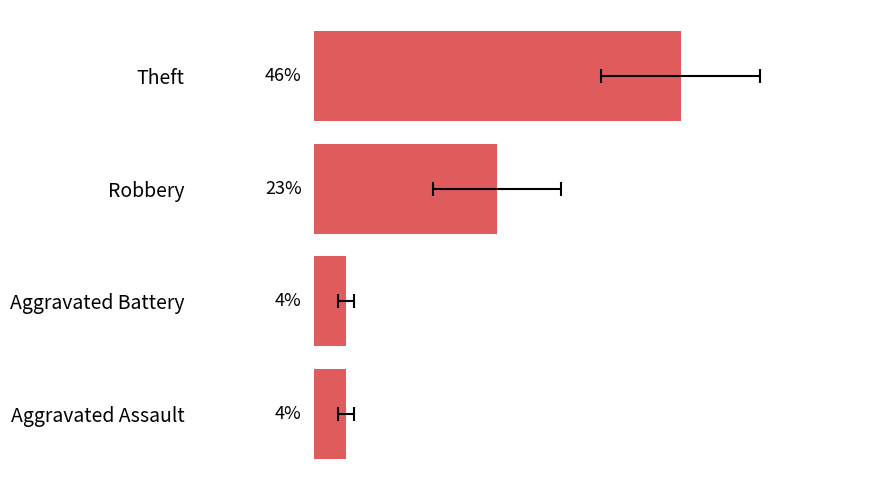

Count the values in the range 4 to 46.

4